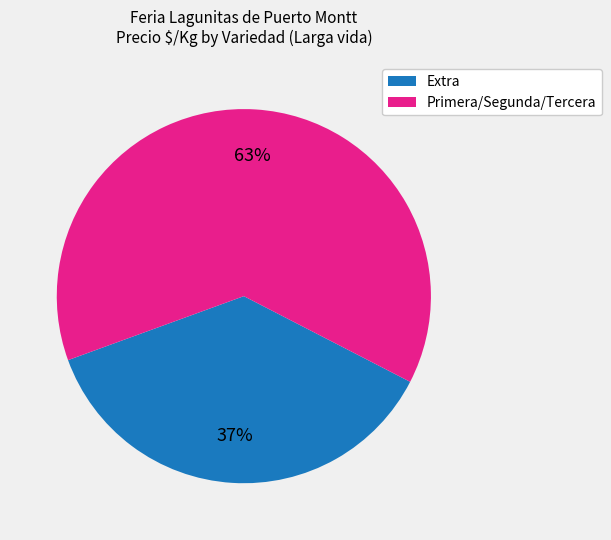

To the nearest percent, what is the average slice percentage?

50%